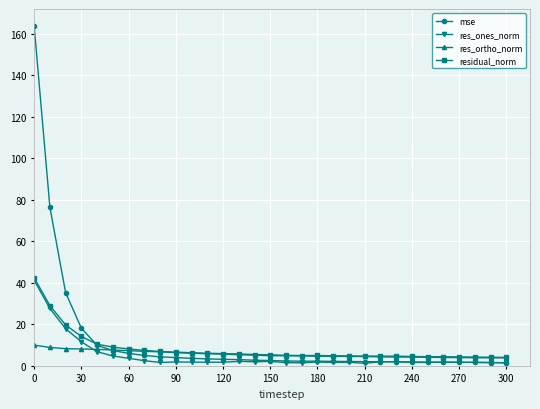

Does the chart have visible grid lines?

Yes